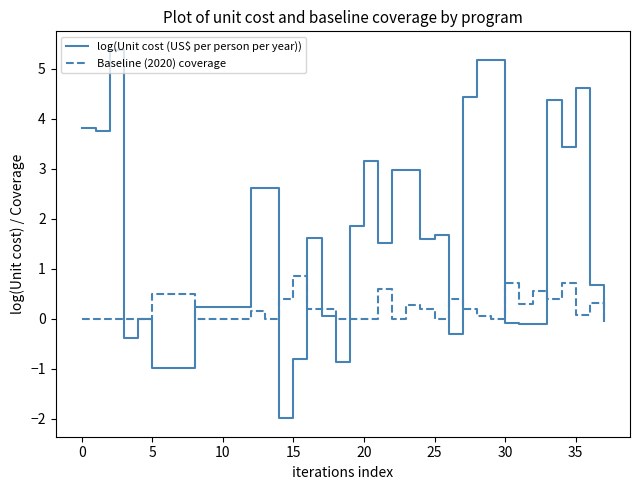

Which series has the largest total across all categories?

log(Unit cost (US$ per person per year))